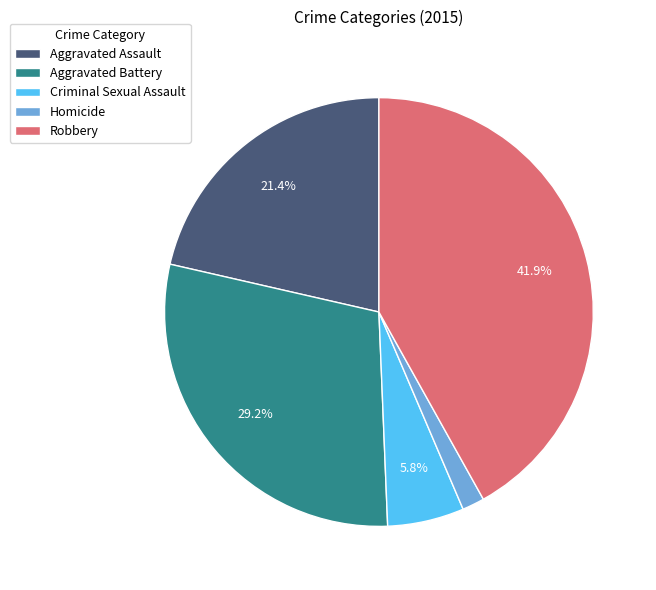

What is the ratio of the value at Criminal Sexual Assault to the value at Aggravated Assault?

0.3